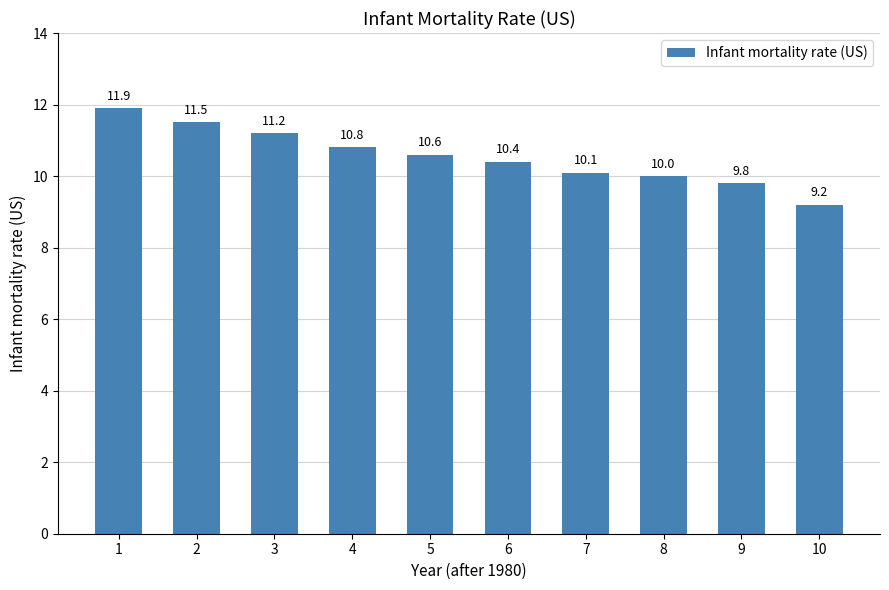

Reading right to left, extract all data points from this chart.

10=9.2	9=9.8	8=10.0	7=10.1	6=10.4	5=10.6	4=10.8	3=11.2	2=11.5	1=11.9